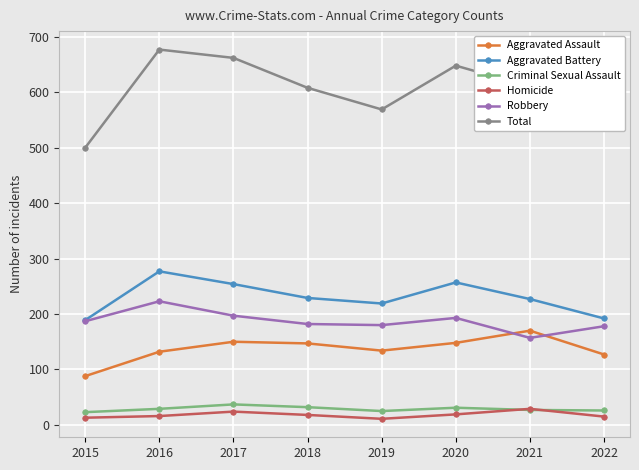

What are all the series names shown in the legend?

Aggravated Assault, Aggravated Battery, Criminal Sexual Assault, Homicide, Robbery, Total